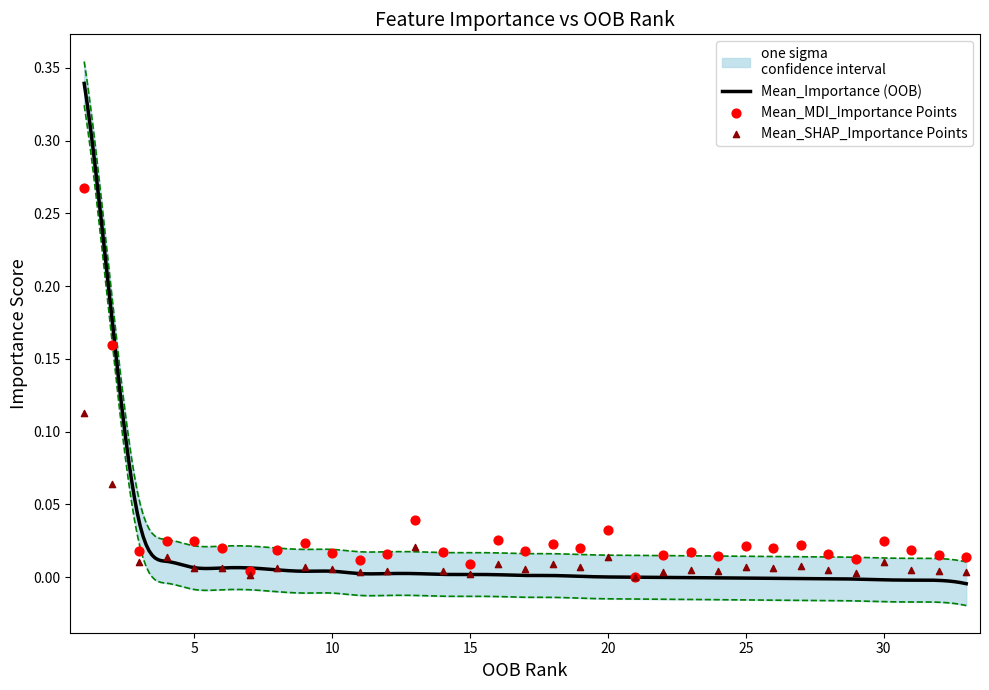

Which series contains the highest Y value?

Mean_Importance